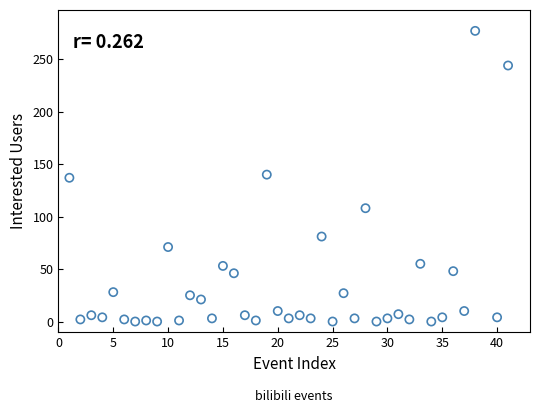

What is the range of Y values (max minus min)?

277